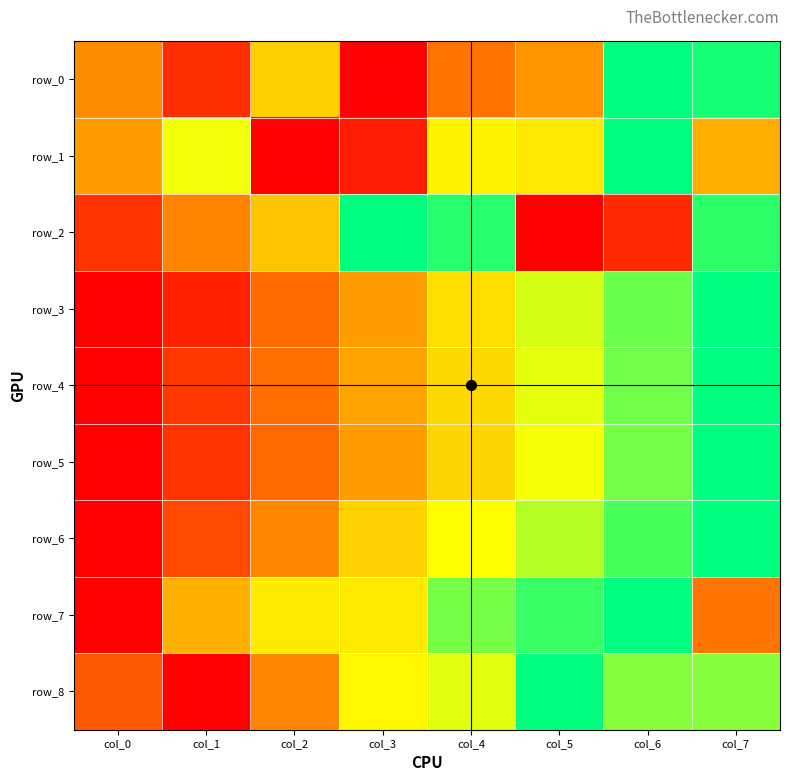

Reading right to left, extract all data points from this chart.

row_0: 1.0	1.0	0.4	0.3	0.0	0.5	0.1	0.4
row_1: 0.5	1.0	0.6	0.6	0.1	0.0	0.7	0.4
row_2: 0.9	0.1	0.0	0.9	1.0	0.5	0.3	0.1
row_3: 1.0	0.9	0.7	0.6	0.4	0.3	0.1	0.0
row_4: 1.0	0.9	0.7	0.6	0.4	0.3	0.1	0.0
row_5: 1.0	0.8	0.7	0.6	0.4	0.3	0.1	0.0
row_6: 1.0	0.9	0.8	0.7	0.5	0.4	0.2	0.0
row_7: 0.3	1.0	0.9	0.8	0.6	0.6	0.5	0.0
row_8: 0.8	0.8	1.0	0.7	0.6	0.4	0.0	0.2